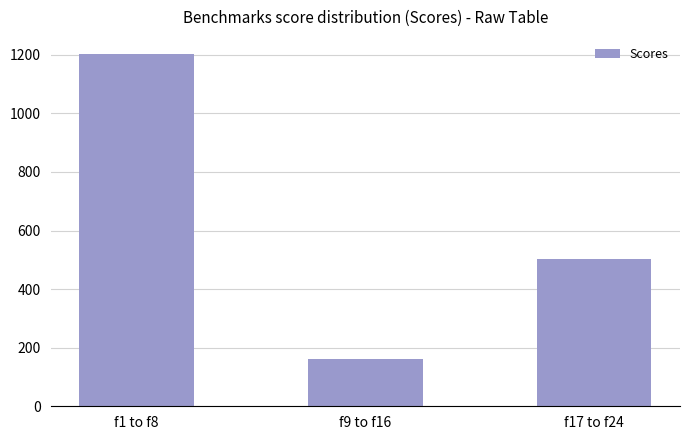

Between f1 to f8 and f9 to f16, which is larger?

f1 to f8